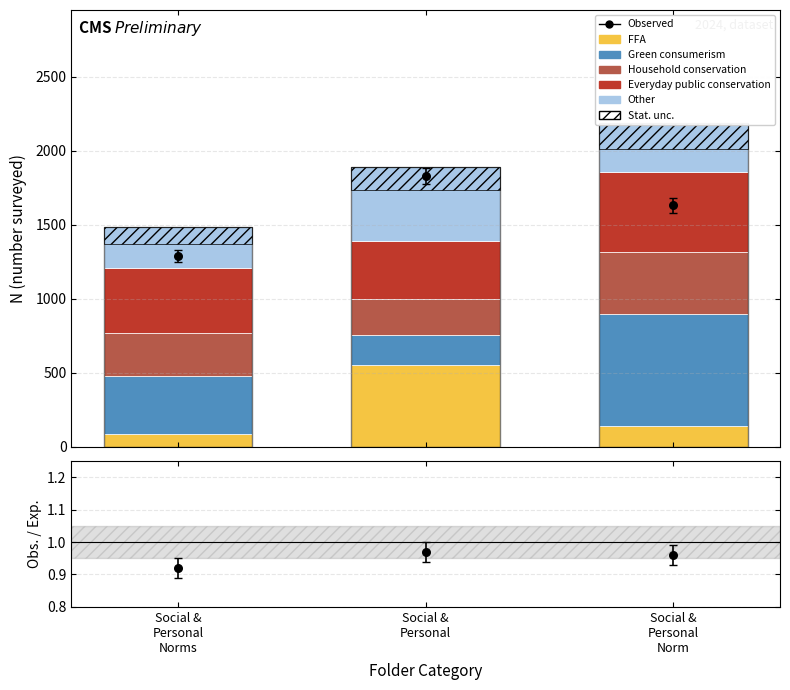

Which series has the largest total across all categories?

Everyday public conservation